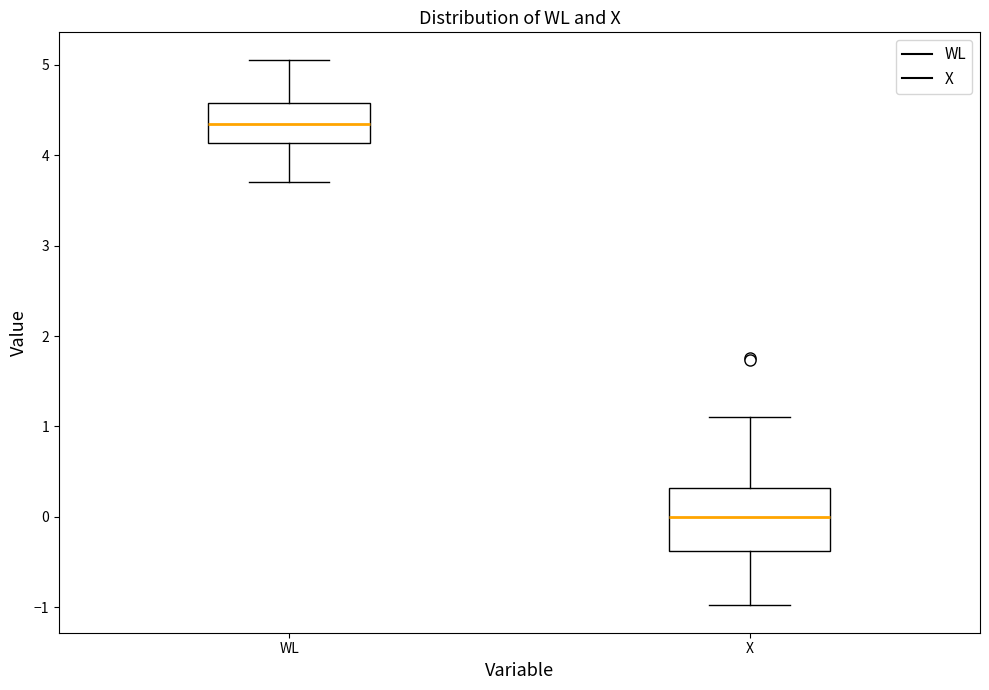

Reading left to right, read every box against the y-axis: the position of its median line, the range the box covers, and the ends of its whiskers. The values are not printed on the chart, so give them approximately, as read against the axis.

WL: median 4.3, box 4.1 to 4.6, whiskers 3.7 to 5.1
X: median 0.0, box -0.4 to 0.3, whiskers -1.0 to 1.1